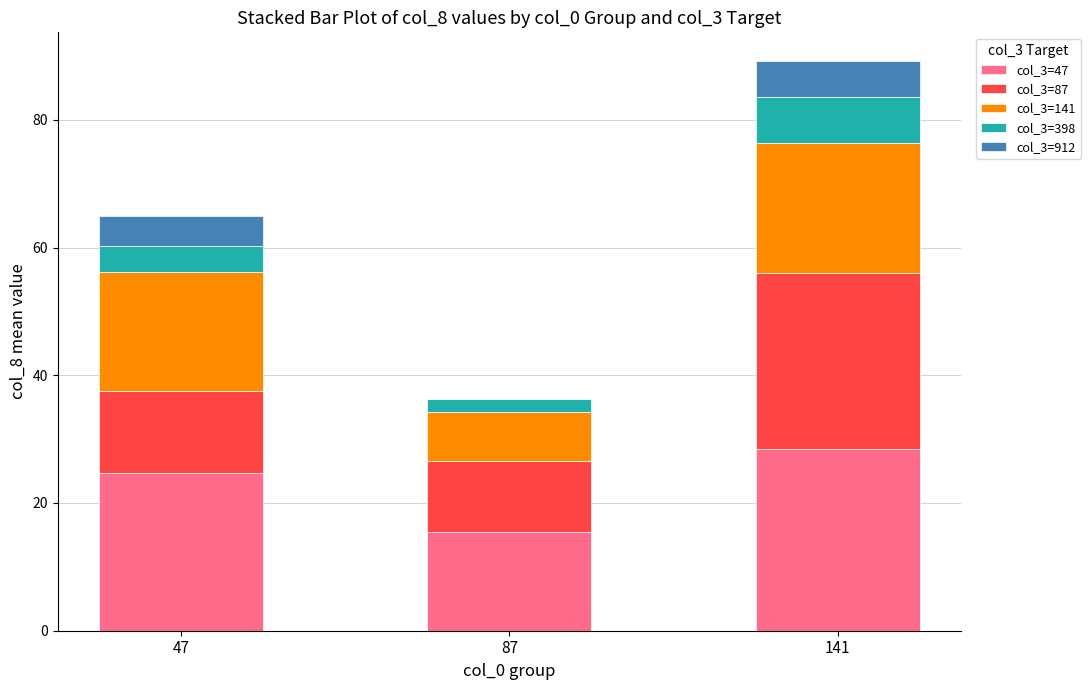

True or false: col_3=47 has a value of 12.4 at 47.

False